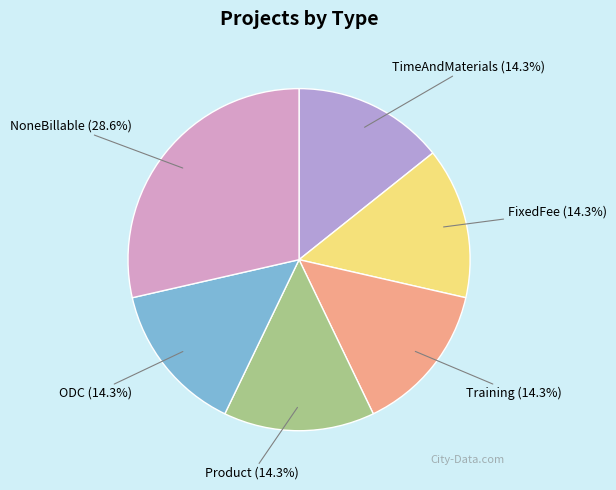

What is the largest slice in the pie chart?

NoneBillable